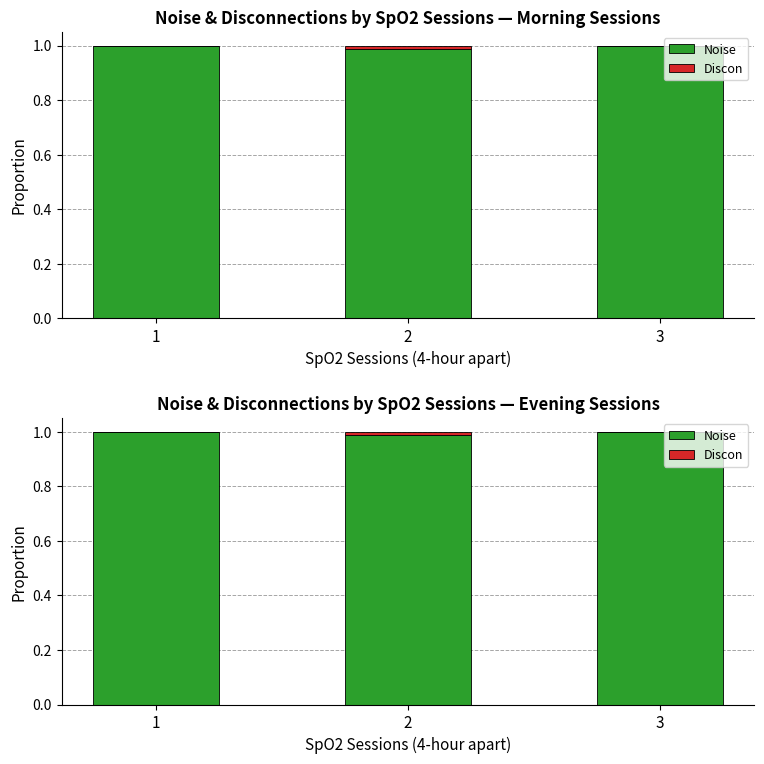

How many values in the Discon series exceed 0?

1